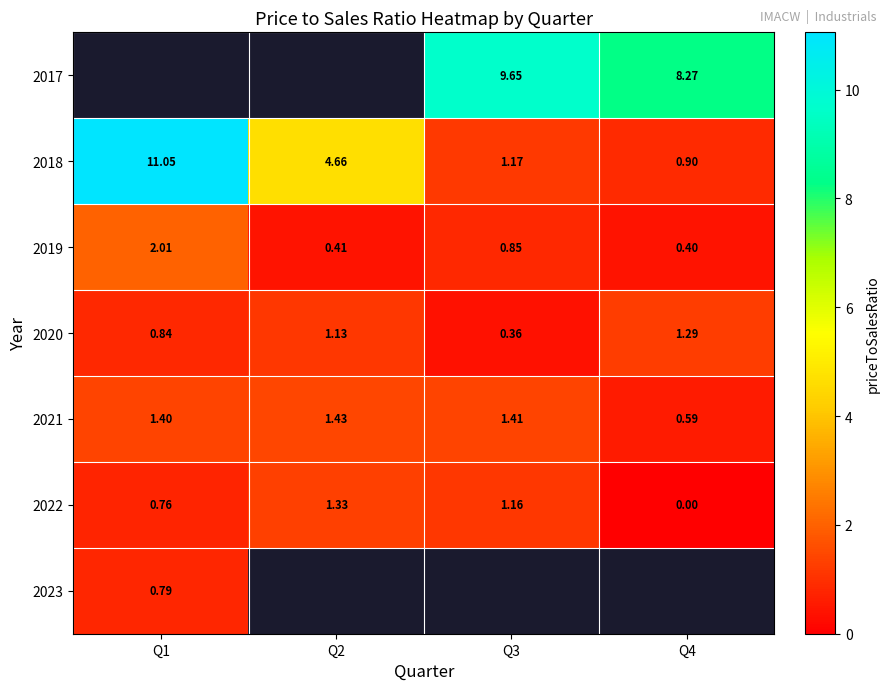

What is the highest value of the 2020 series?

1.3